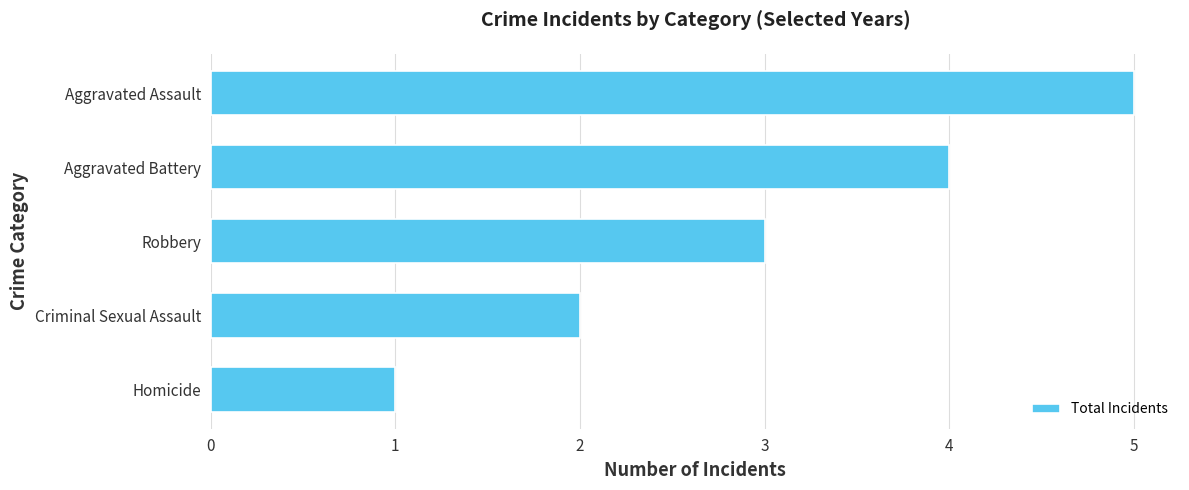

What is the average value?

3